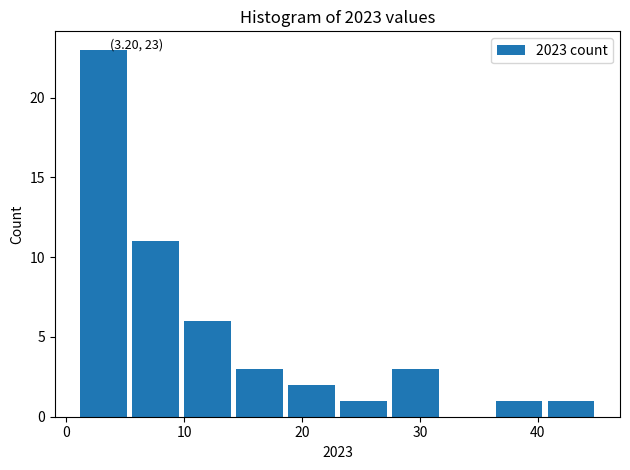

Over which range of the x-axis is the bar tallest?

1.0 to 5.4